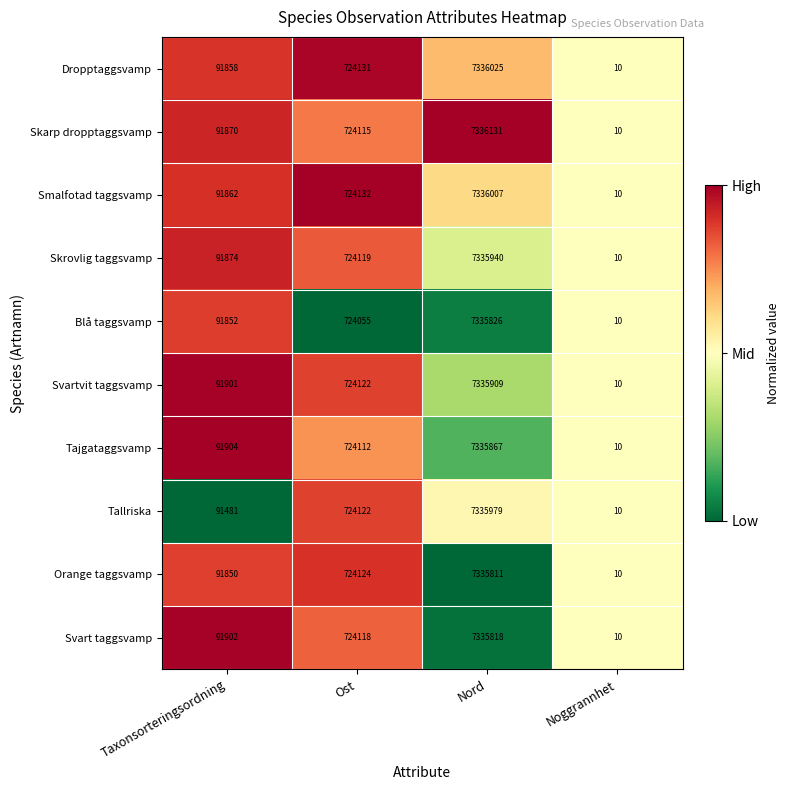

The value of Svartvit taggsvamp at Nord is 4692188. True or false?

False